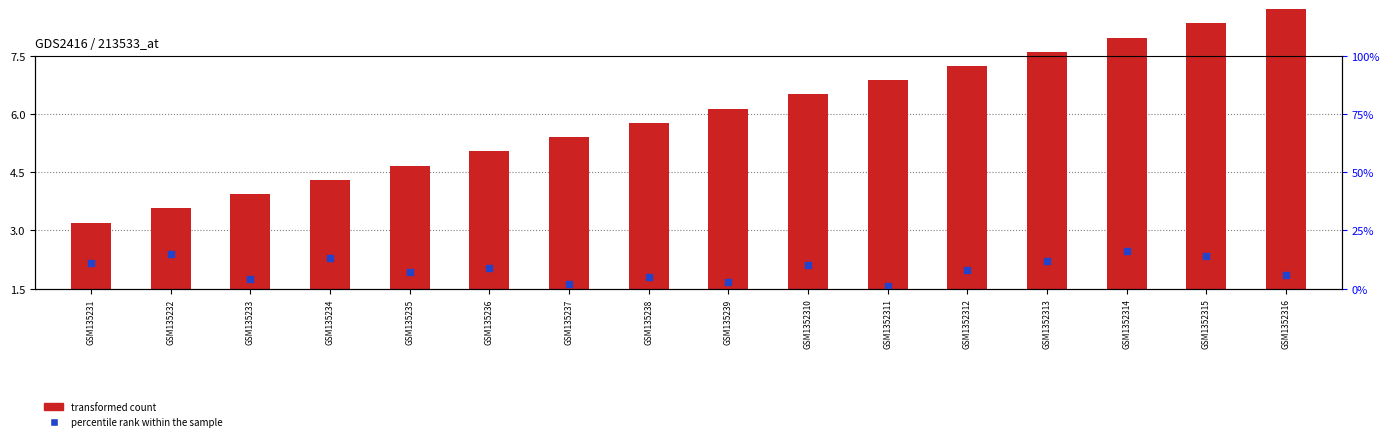

Which series contains the highest Y value?

transformed count